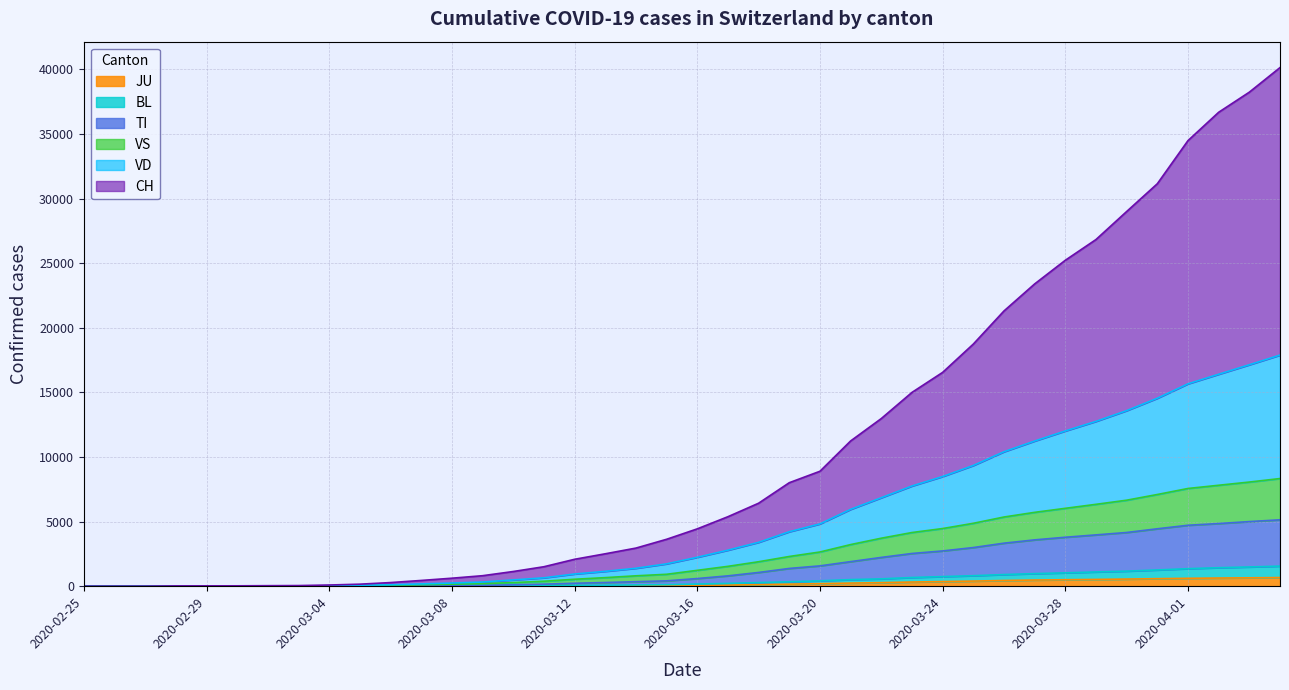

Does the chart have visible grid lines?

Yes